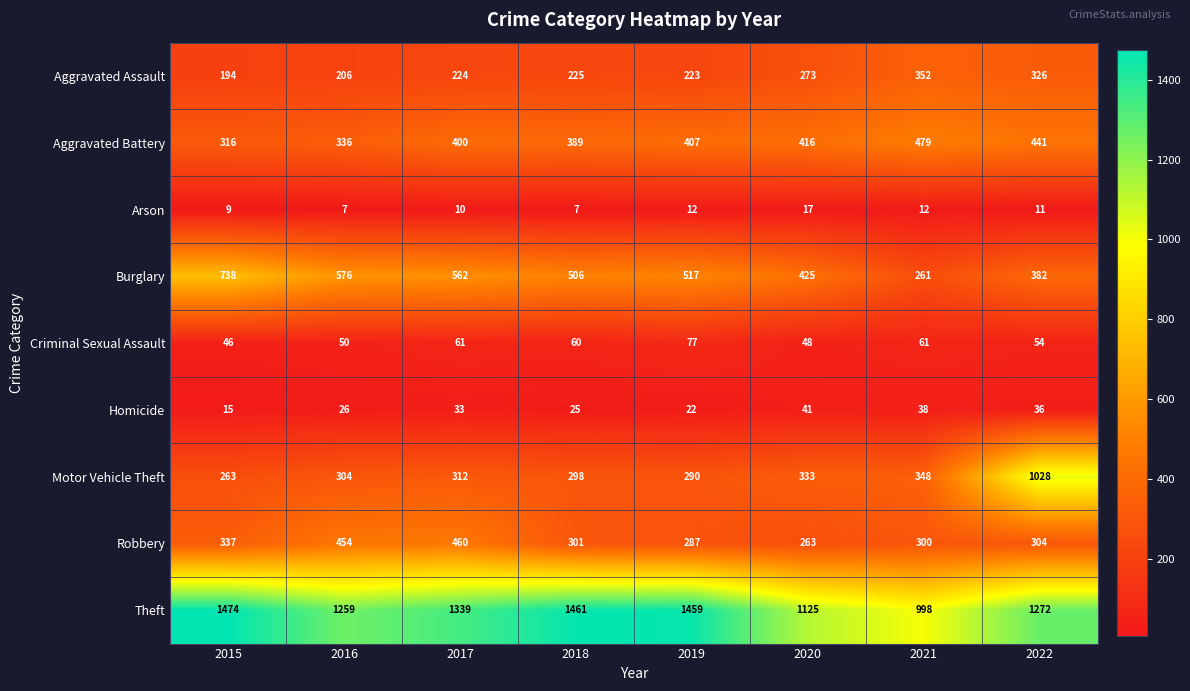

At how many categories does at least one series exceed 494?

8